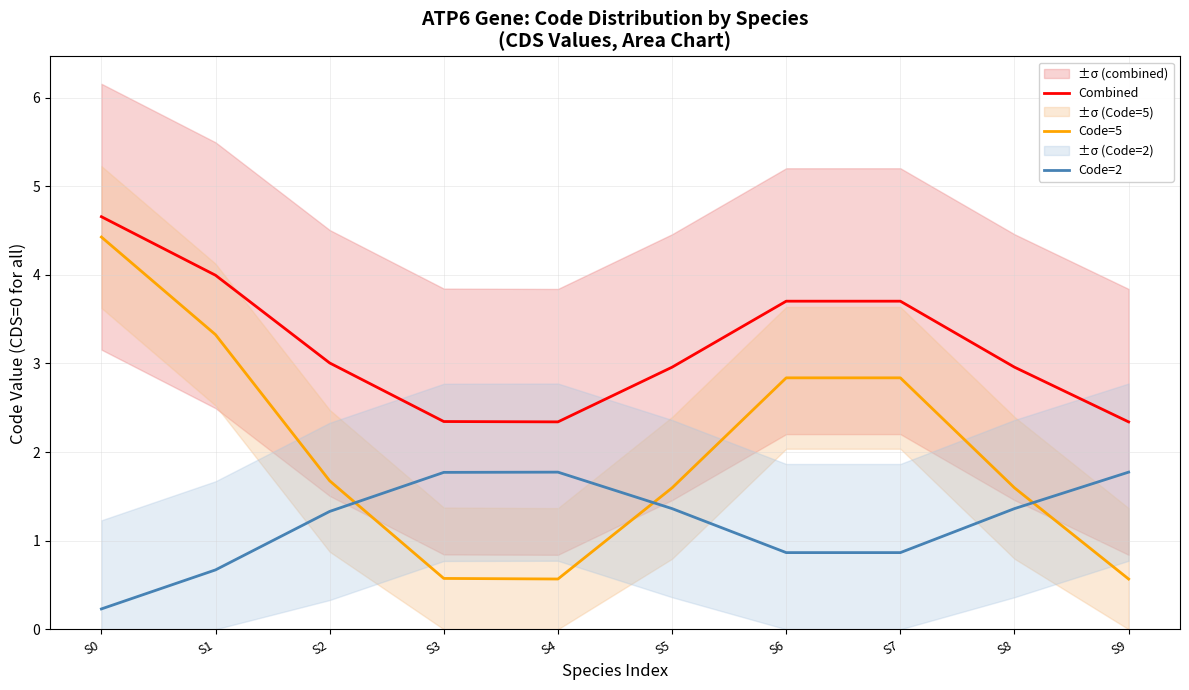

What are all the series names shown in the legend?

Combined, Code=5, Code=2